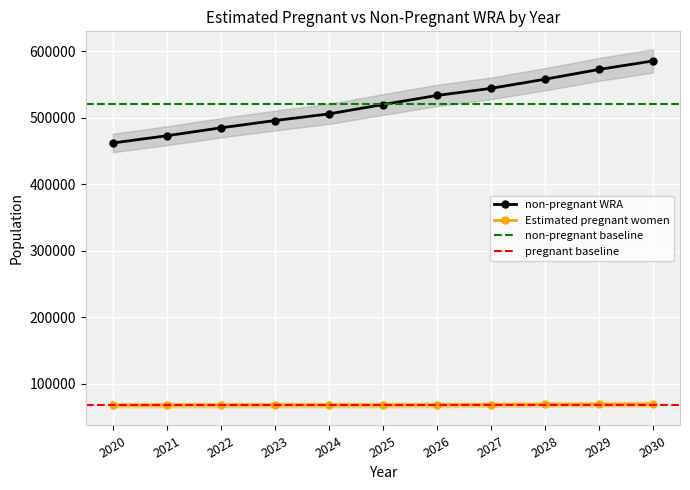

In Estimated pregnant women, how many points are higher than both neighbors (excluding endpoints)?

1